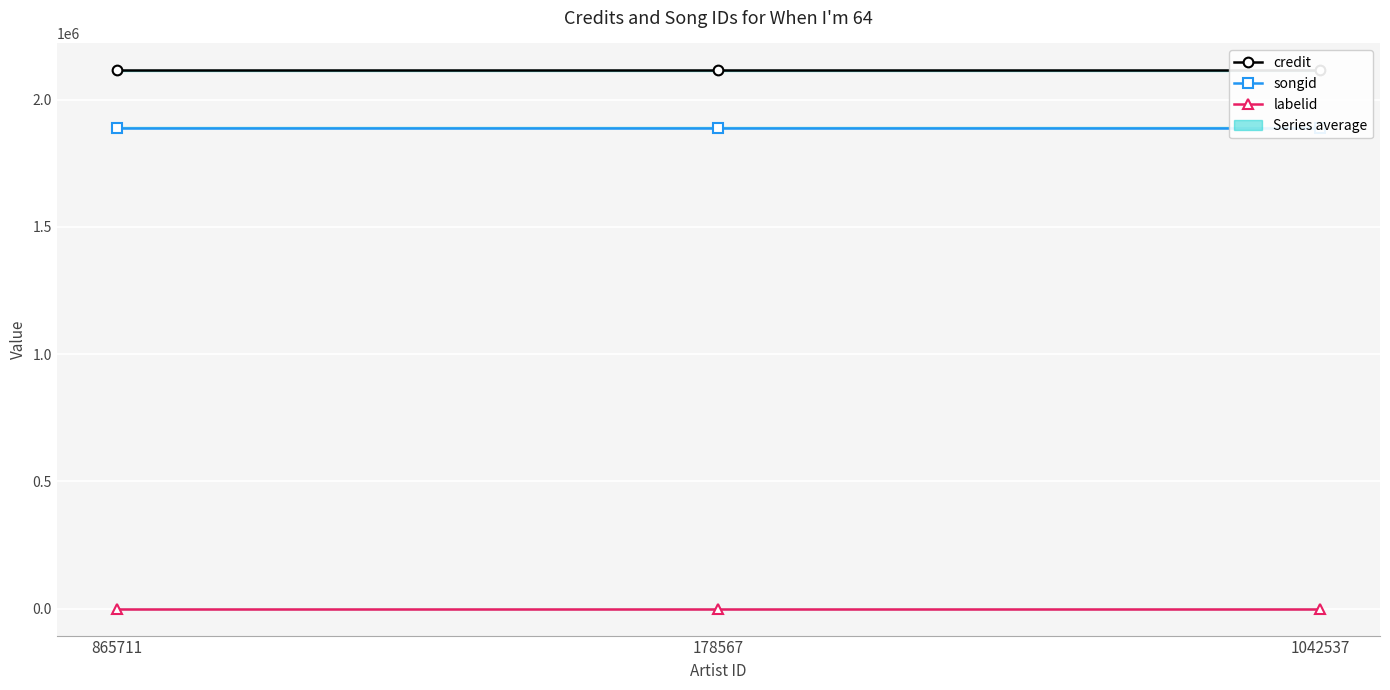

What is the sum of all credit values?

6342789